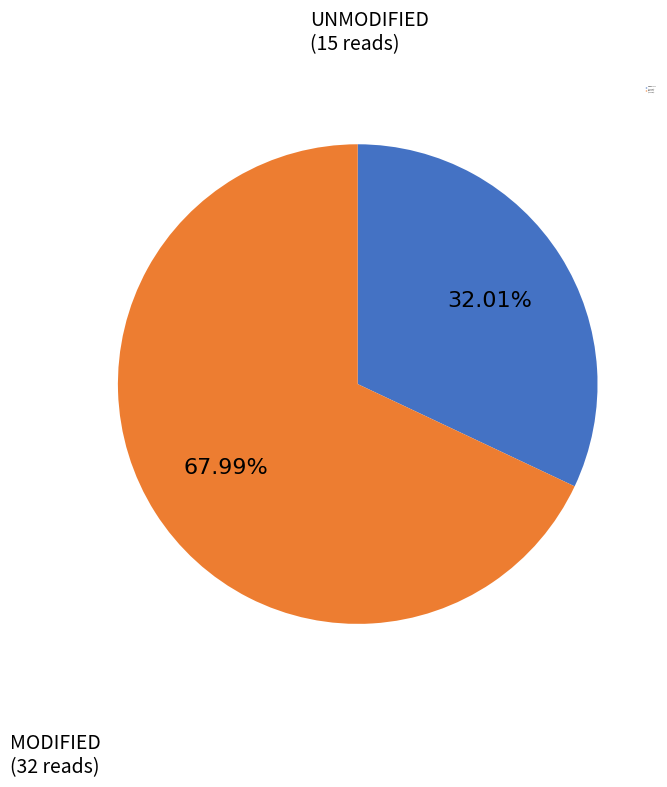

Is there a majority slice in this chart?

Yes